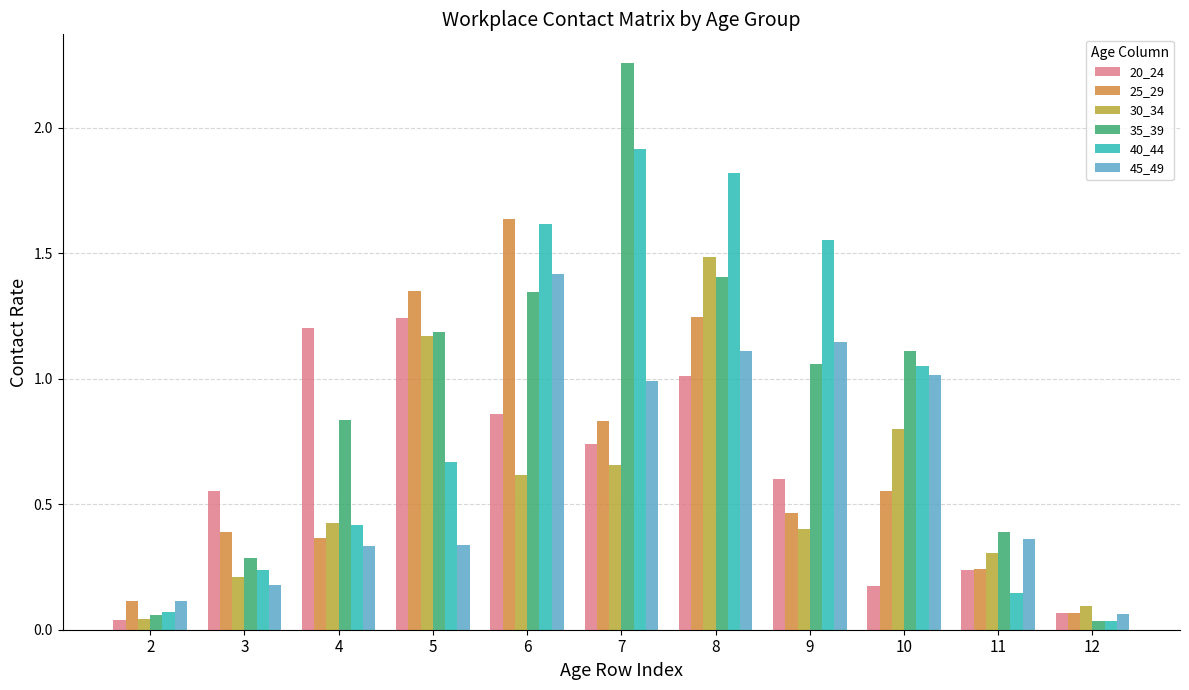

What is the difference between the maximum and minimum values in the 35_39 series?

2.2